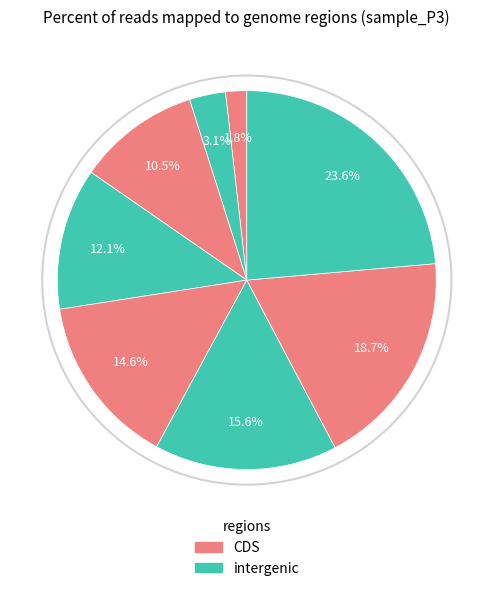

Count the number of slices in the pie.

8